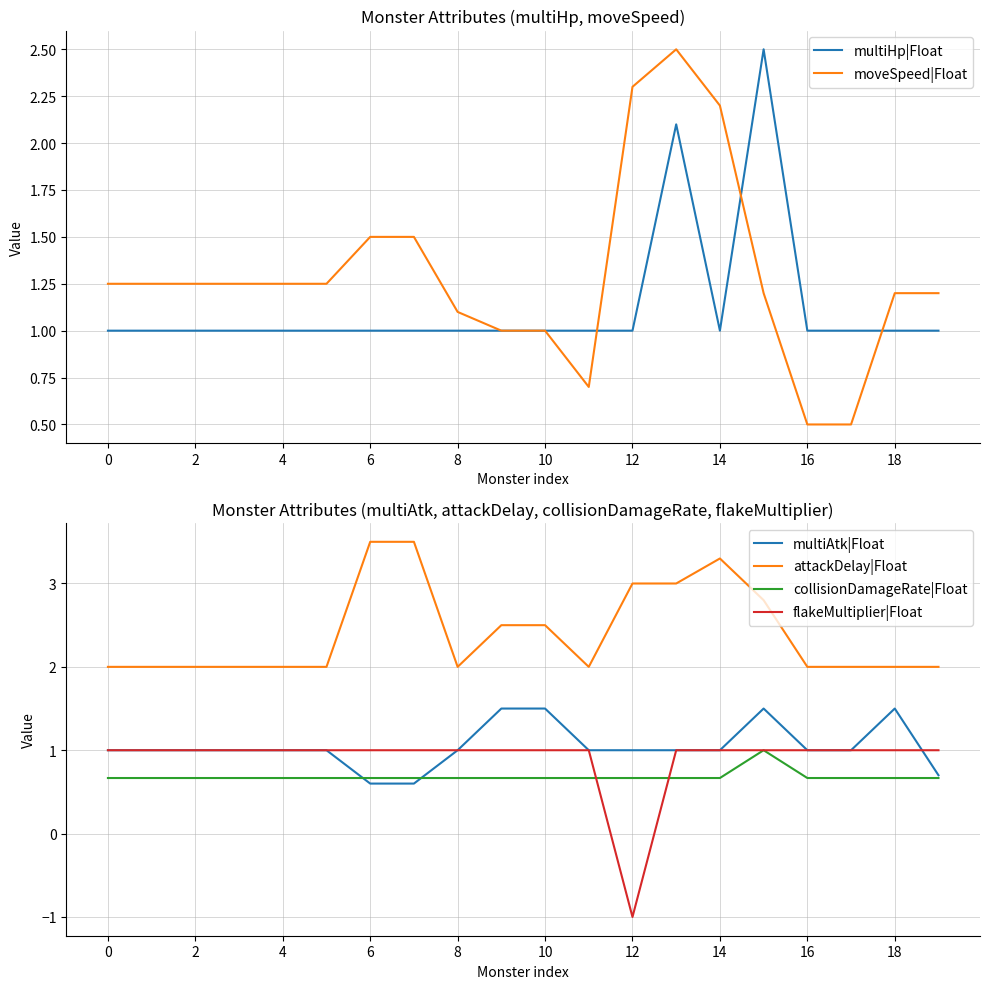

True or false: flakeMultiplier|Float and multiHp|Float cross at least once.

False